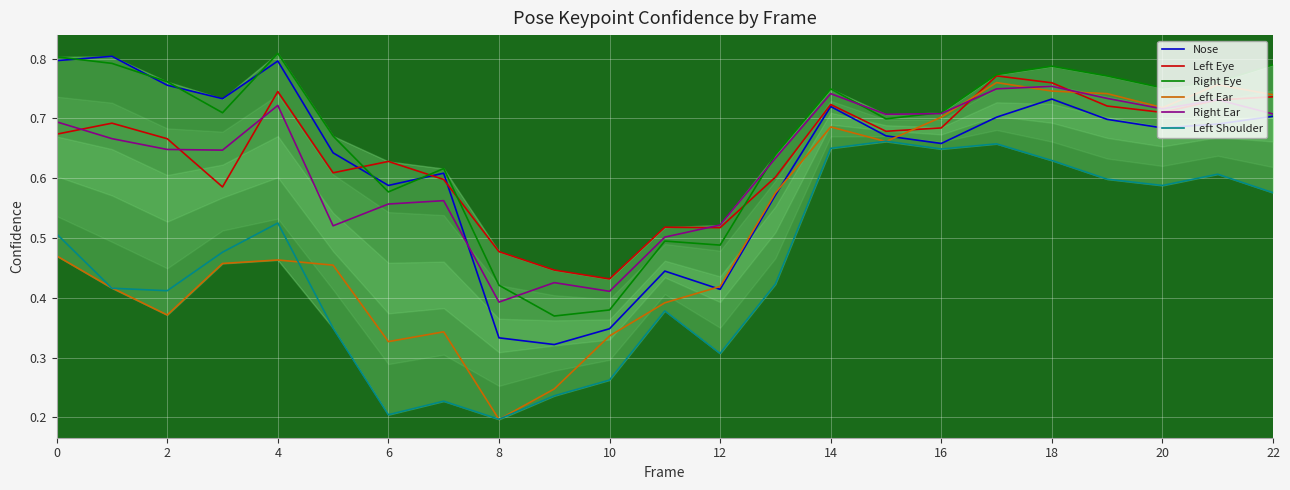

At how many categories does at least one series exceed 0?

23